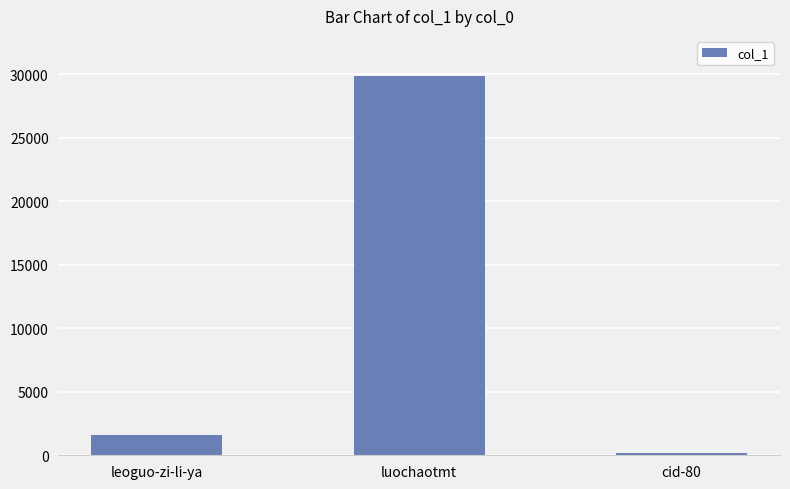

What is the label of the 1st bar from the left?

leoguo-zi-li-ya